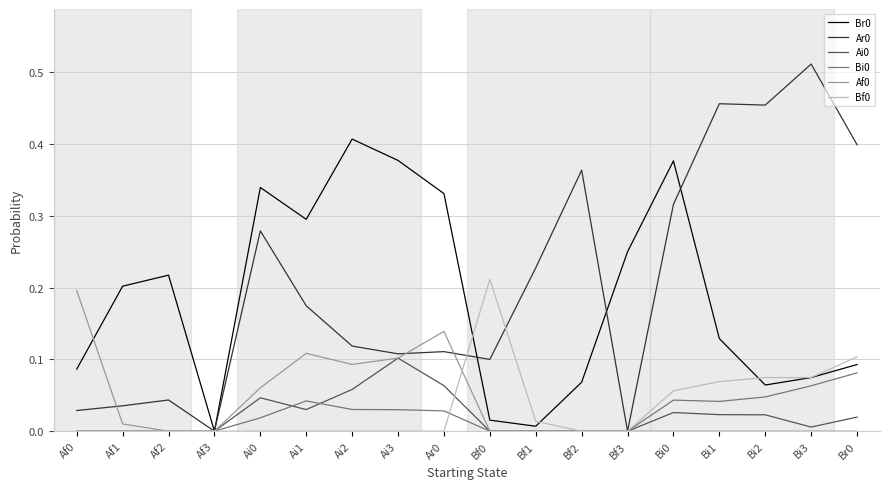

What position from the left is Ai3?

8